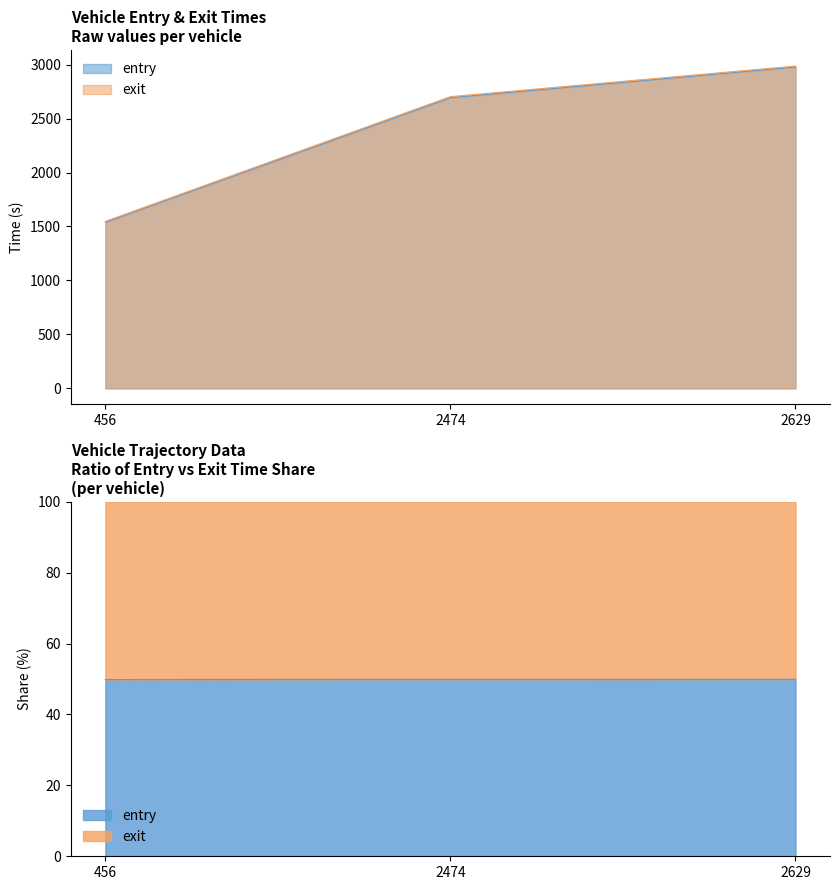

Does the chart display data point markers on the line(s)?

No